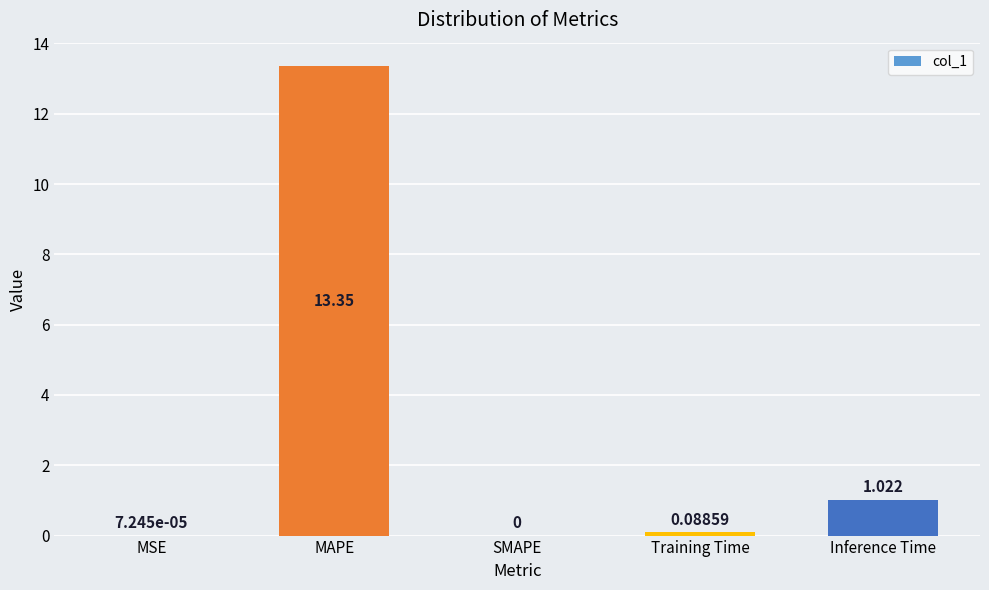

Which has a higher value, Training Time or MAPE?

MAPE